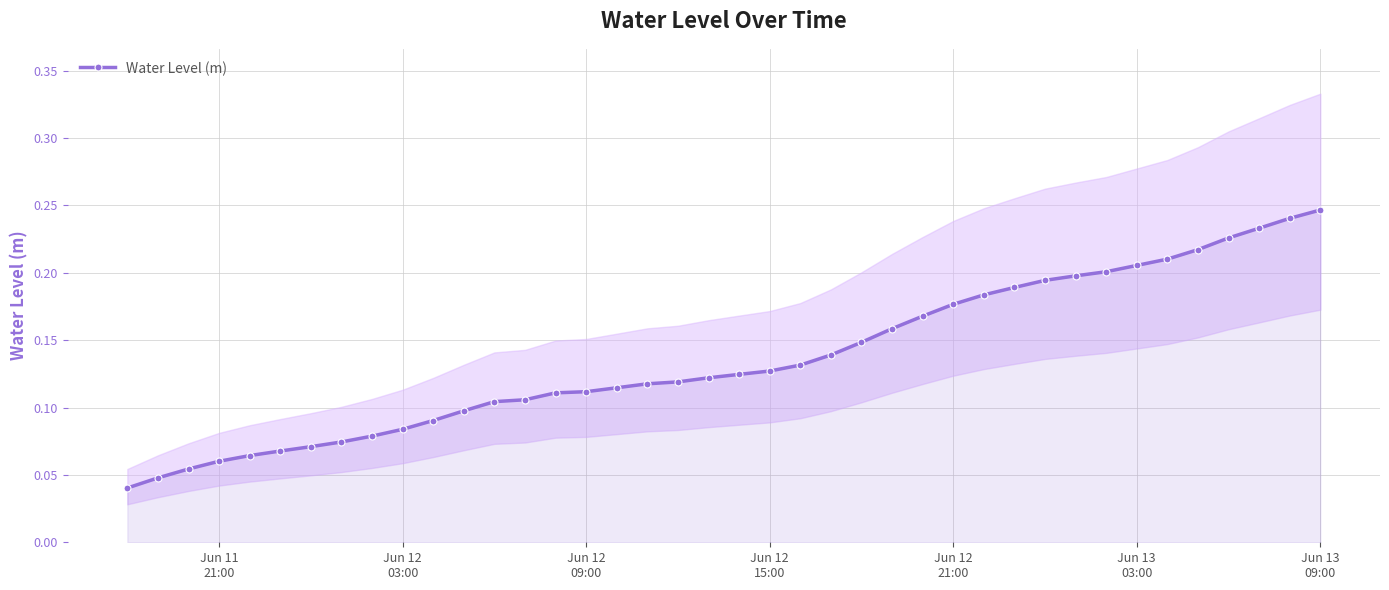

Count the Water Level (m) values in the range 0 to 1.

40